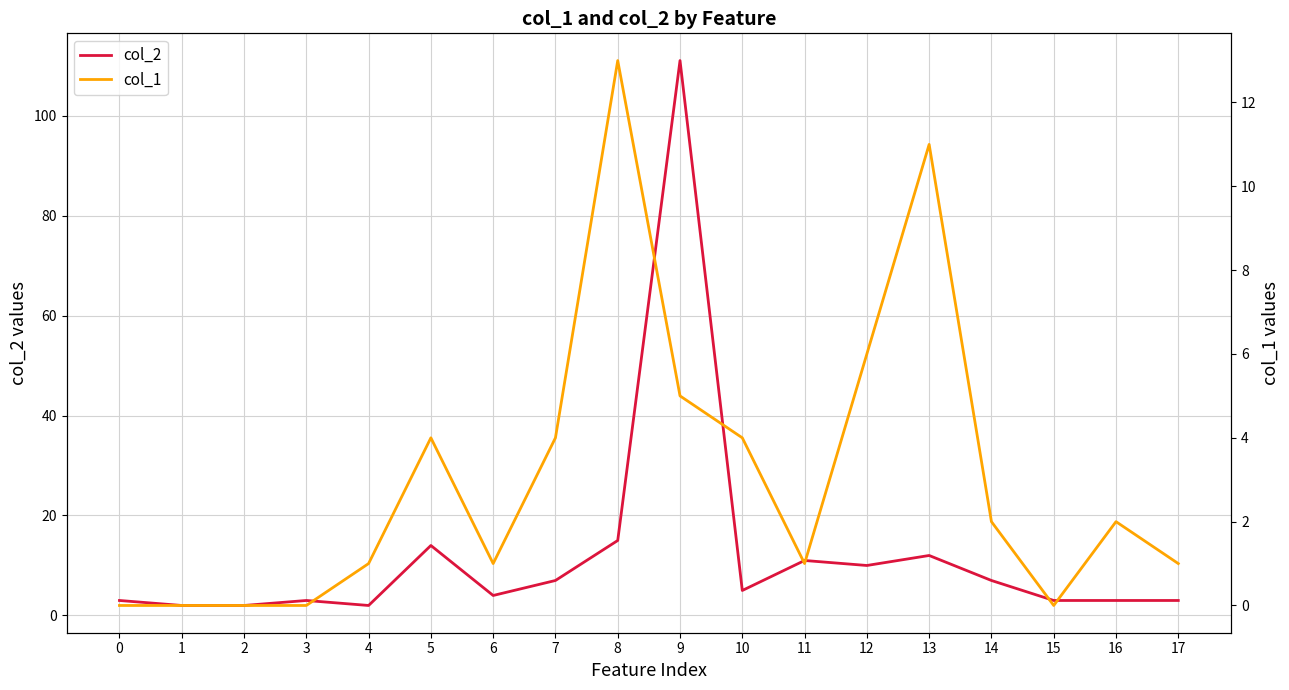

At which category does col_2 reach its first local valley?

4